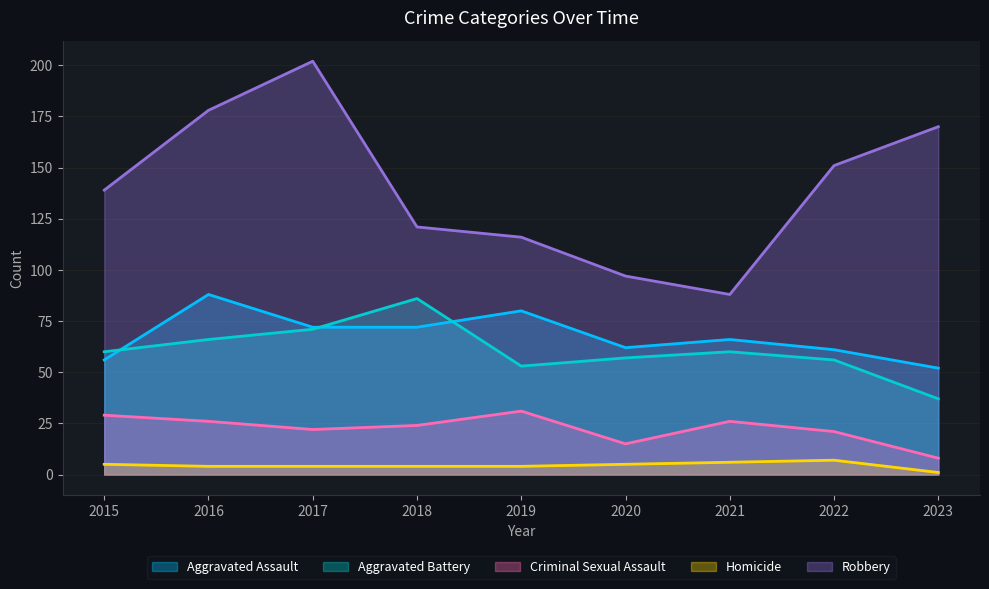

Which category has the lowest value across all series?

2023